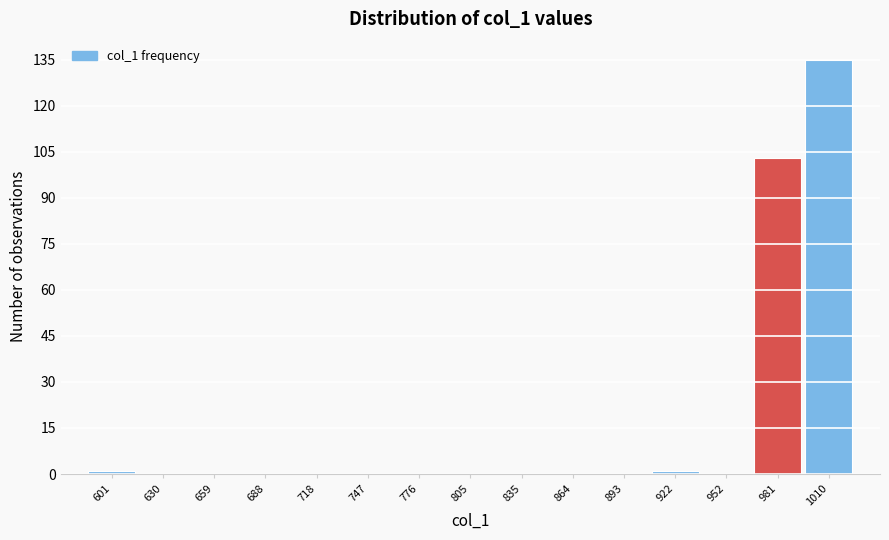

Reading left to right, list all the values displayed in this chart.

601=1	630=0	659=0	688=0	718=0	747=0	776=0	805=0	835=0	864=0	893=0	922=1	952=0	981=103	1010=135